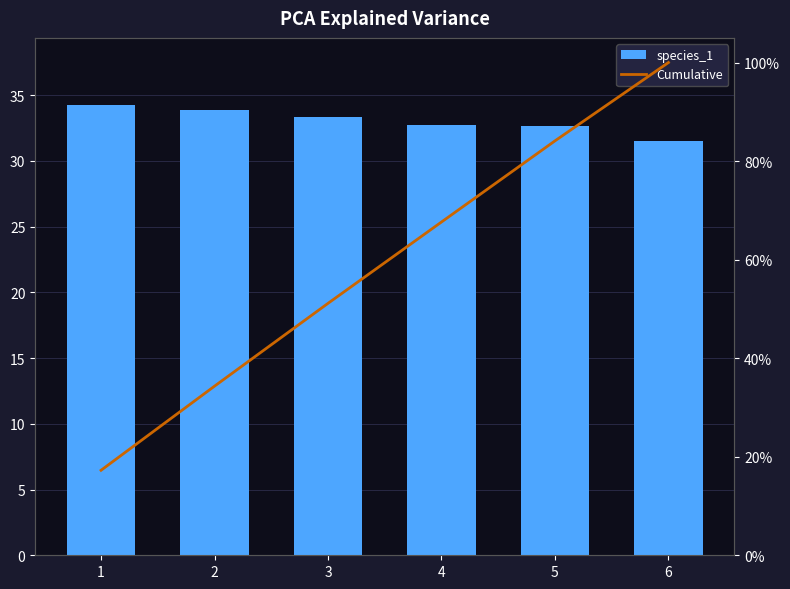

Are the bars horizontal?

No